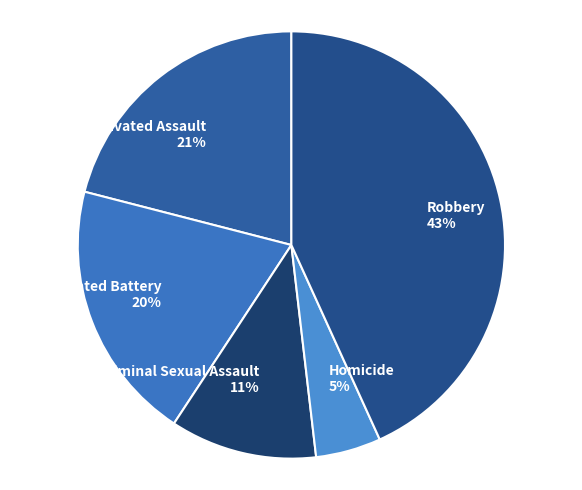

Count the number of slices in the pie.

5